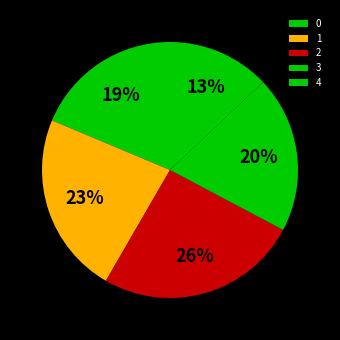

Is it true that 2 is 31% of the pie?

False